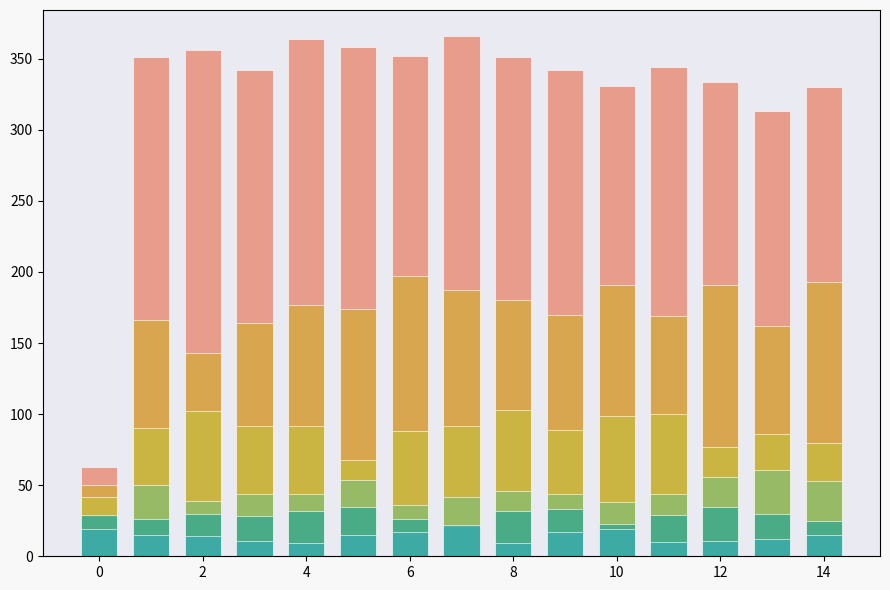

Reading left to right, list all the values displayed in this chart.

col_0: 63	351	356	342	364	358	352	366	351	342	331	344	334	313	330
col_1: 50	166	143	164	177	174	197	187	180	170	191	169	191	162	193
col_2: 42	90	102	92	92	68	88	92	103	89	99	100	77	86	80
col_3: 28	50	39	44	44	54	36	42	46	44	38	44	56	61	53
col_4: 29	26	30	28	32	35	26	21	32	33	23	29	35	30	25
col_5: 19	15	14	11	9	15	17	22	9	17	19	10	11	12	15